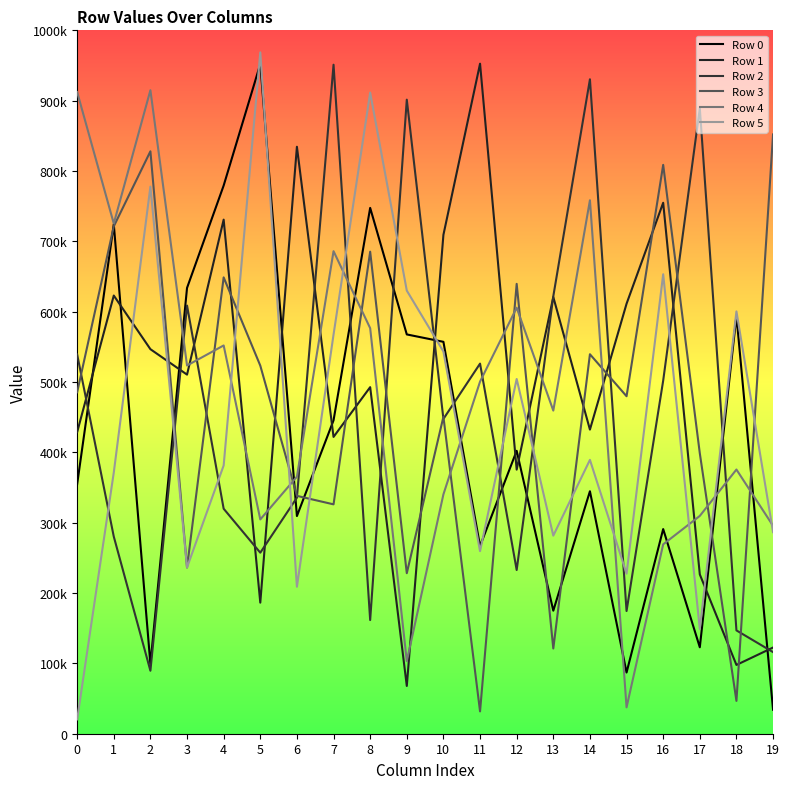

True or false: Row 4 has more than 0 interior local peaks.

True